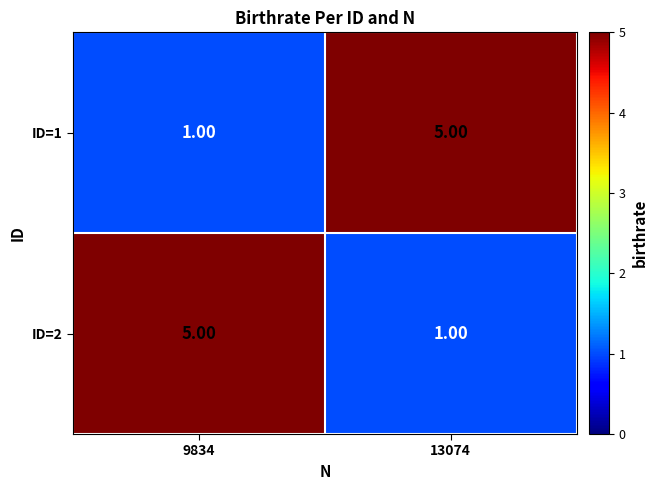

What is the spread (max minus min) of values at 13074?

4